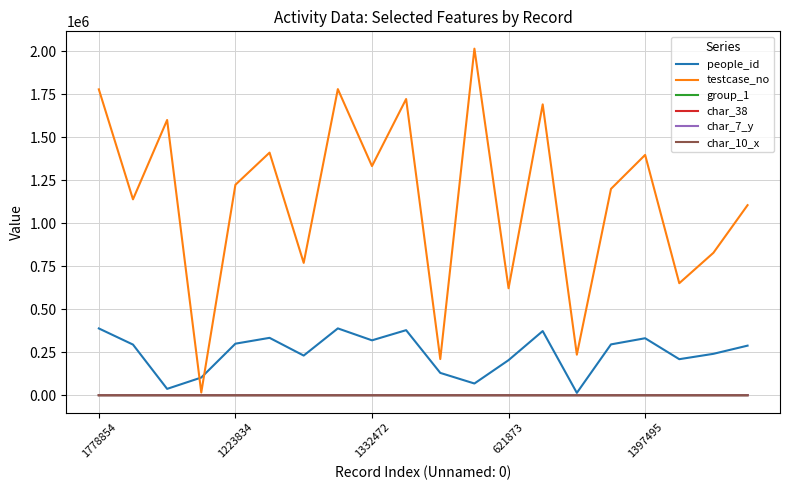

Which series has the widest spread of values?

testcase_no